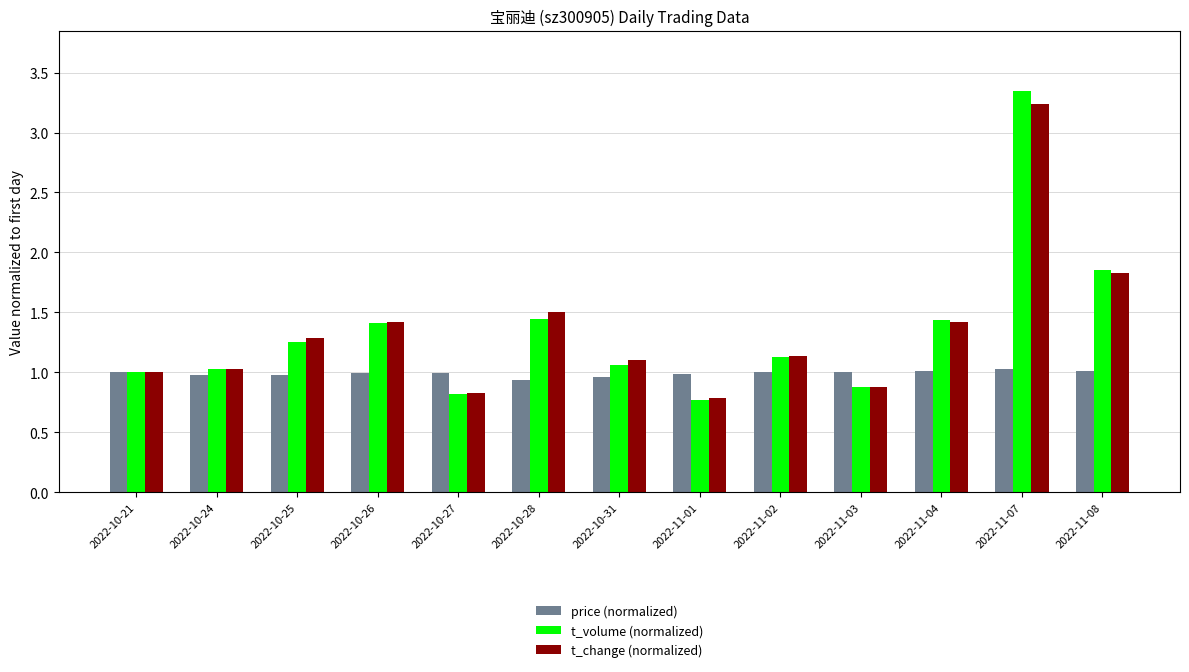

What is the spread (max minus min) of values at 2022-10-25?

0.3